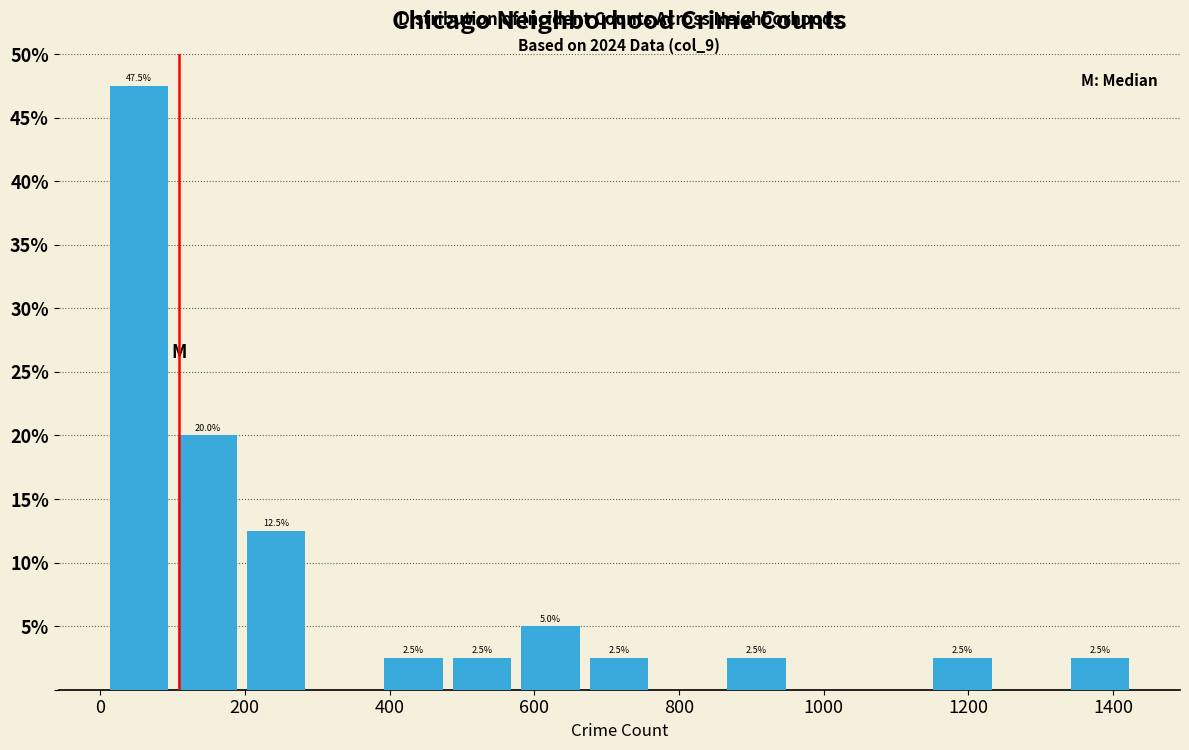

Over which range of the x-axis is the bar tallest?

0 to 100